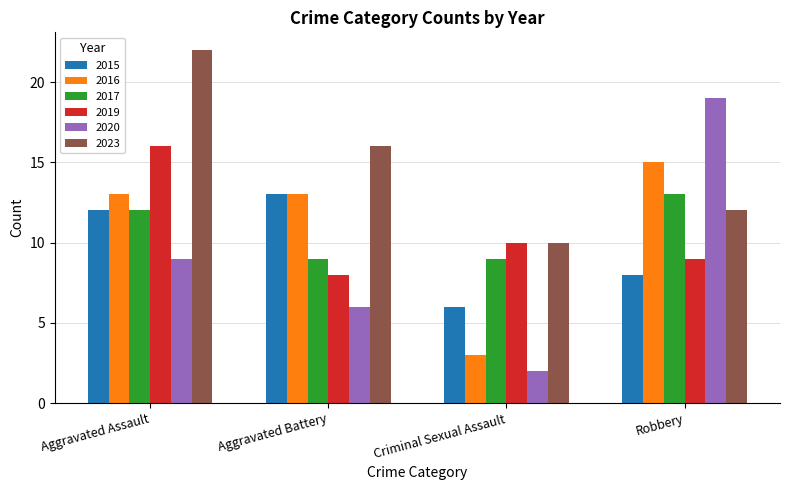

Reading left to right, transcribe all the data shown in this chart.

2015: Aggravated Assault=12	Aggravated Battery=13	Criminal Sexual Assault=6	Robbery=8
2016: Aggravated Assault=13	Aggravated Battery=13	Criminal Sexual Assault=3	Robbery=15
2017: Aggravated Assault=12	Aggravated Battery=9	Criminal Sexual Assault=9	Robbery=13
2019: Aggravated Assault=16	Aggravated Battery=8	Criminal Sexual Assault=10	Robbery=9
2020: Aggravated Assault=9	Aggravated Battery=6	Criminal Sexual Assault=2	Robbery=19
2023: Aggravated Assault=22	Aggravated Battery=16	Criminal Sexual Assault=10	Robbery=12